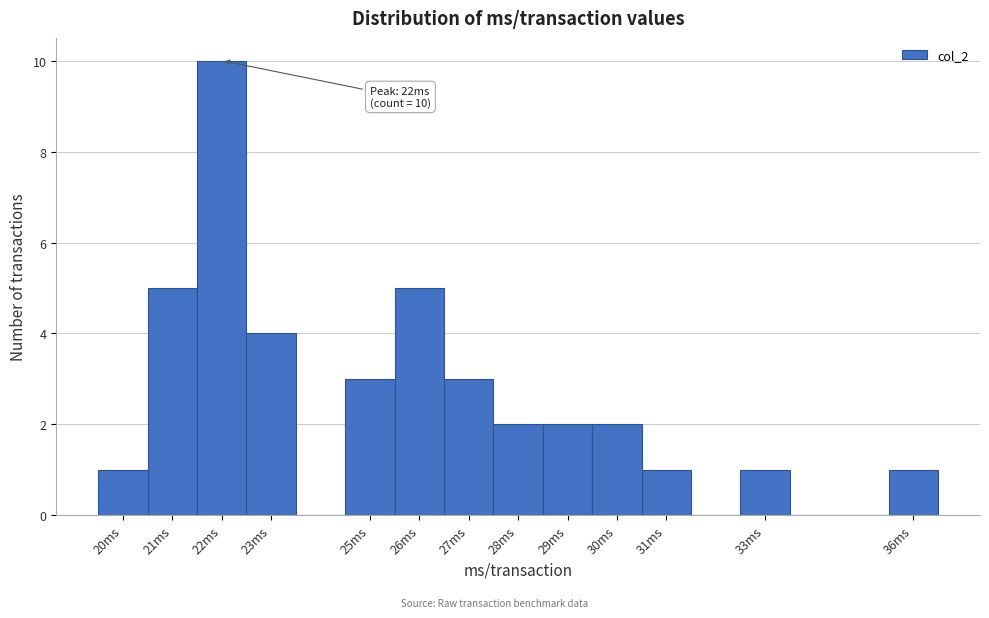

Over which range of the x-axis is the bar tallest?

21.5 to 22.5